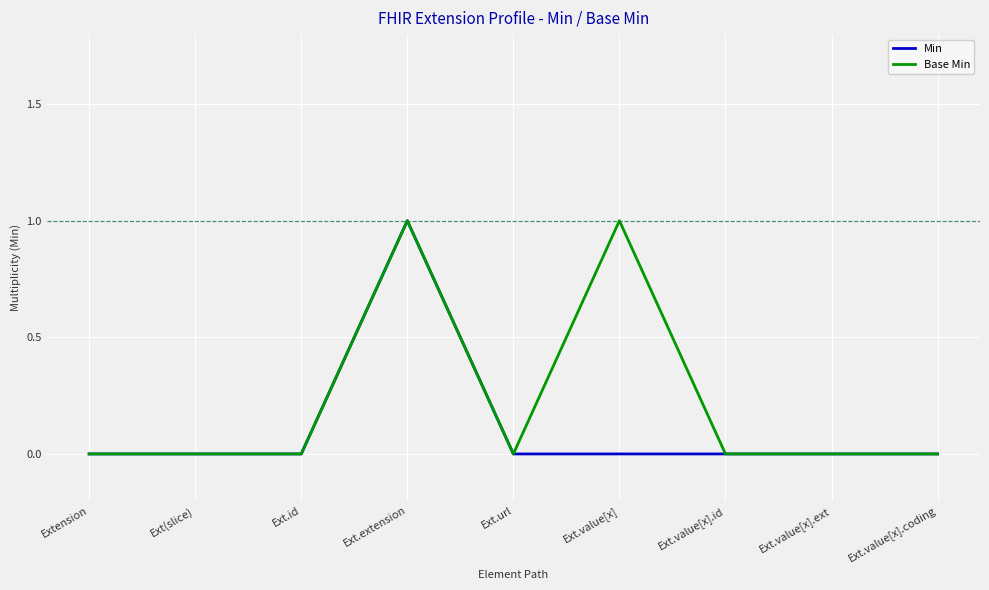

Rank the series by their average value, from lowest to highest.

Min, Base Min